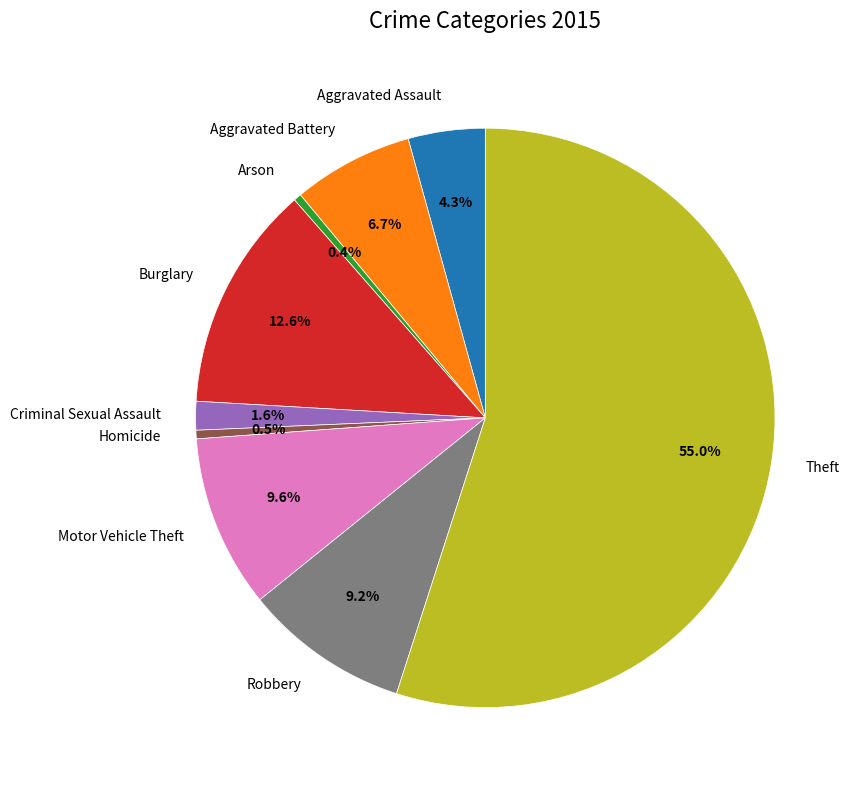

True or false: Motor Vehicle Theft accounts for 17% of the total.

False